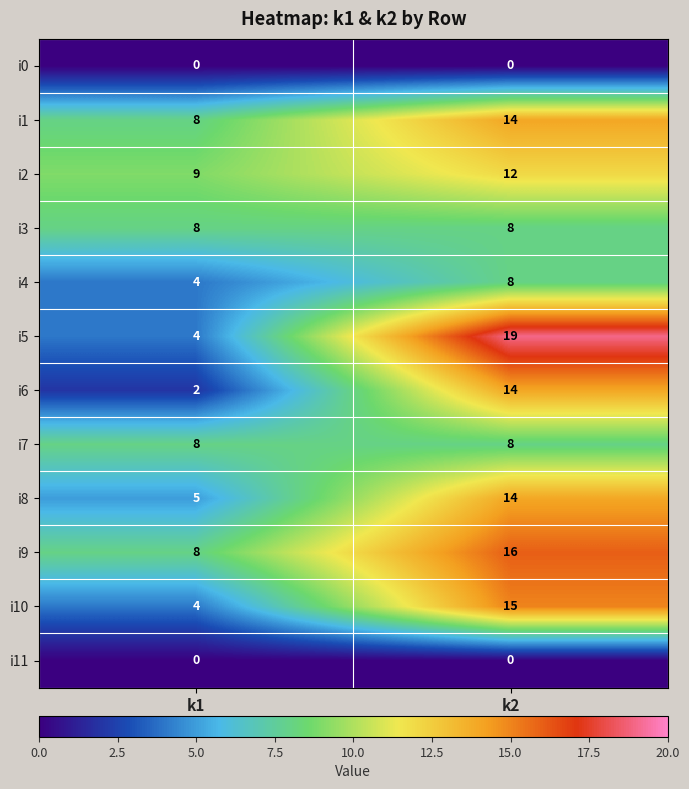

At which category is the sum across all series the highest?

k2